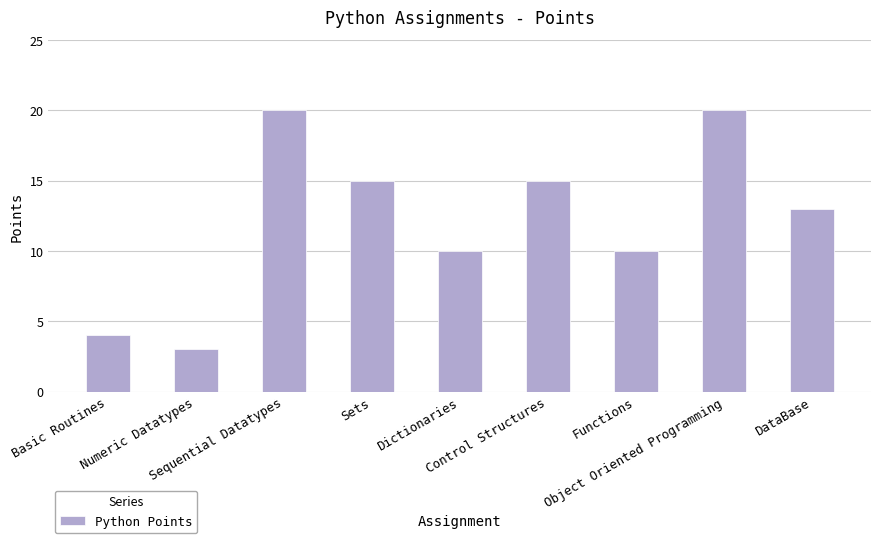

At which label does the data first exceed 13?

Sequential Datatypes